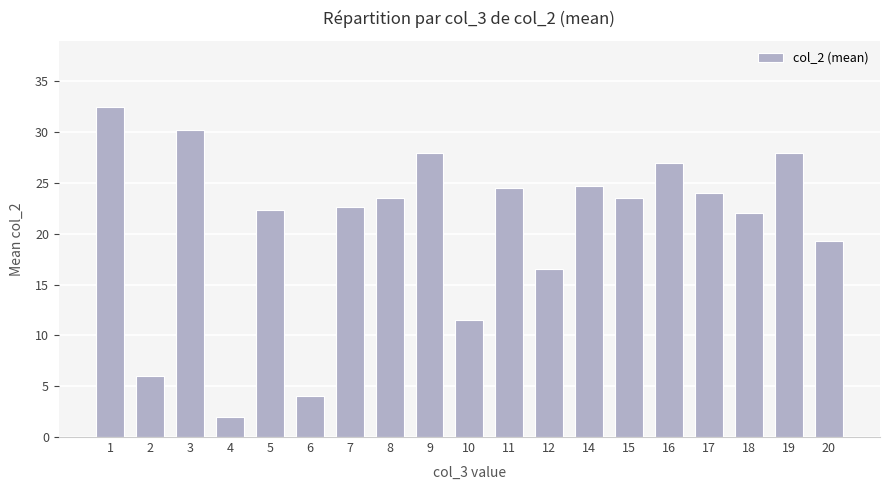

What is the difference between the maximum and second lowest values?

28.5